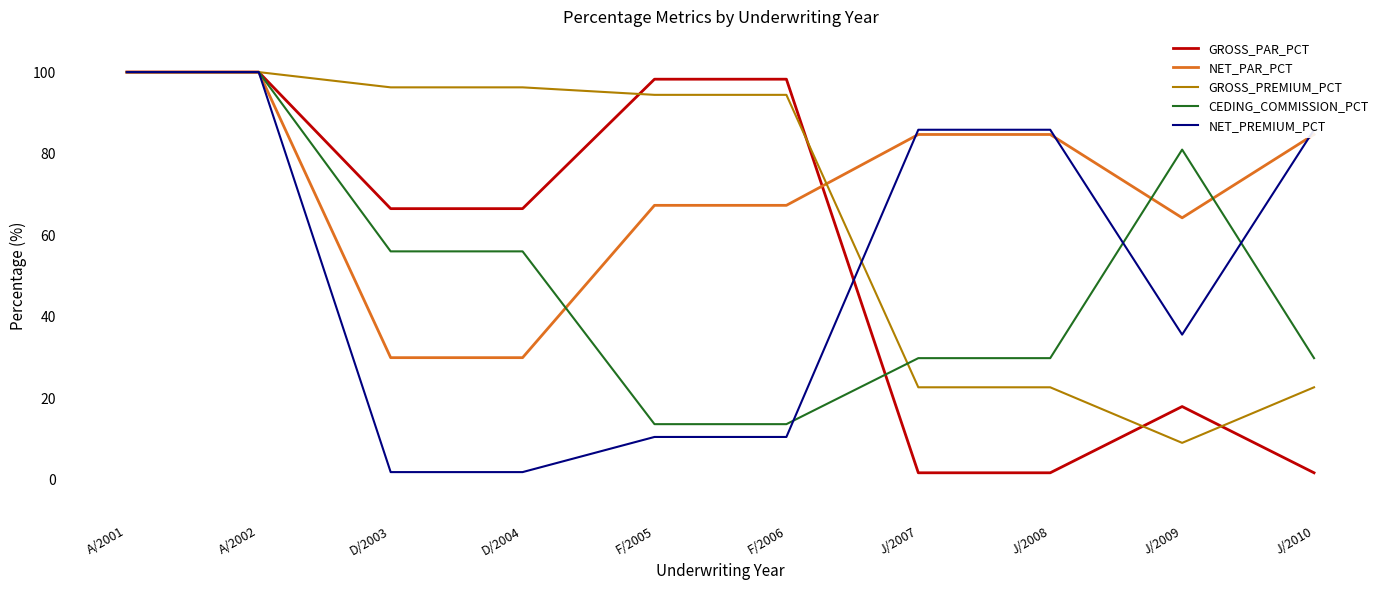

What is the sum of the CEDING_COMMISSION_PCT values at J/2009 and D/2003?

137.0